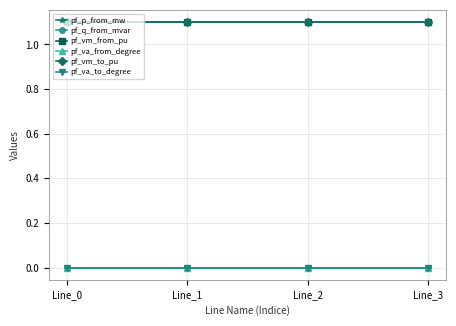

Is this an area chart (filled region under the line)?

No